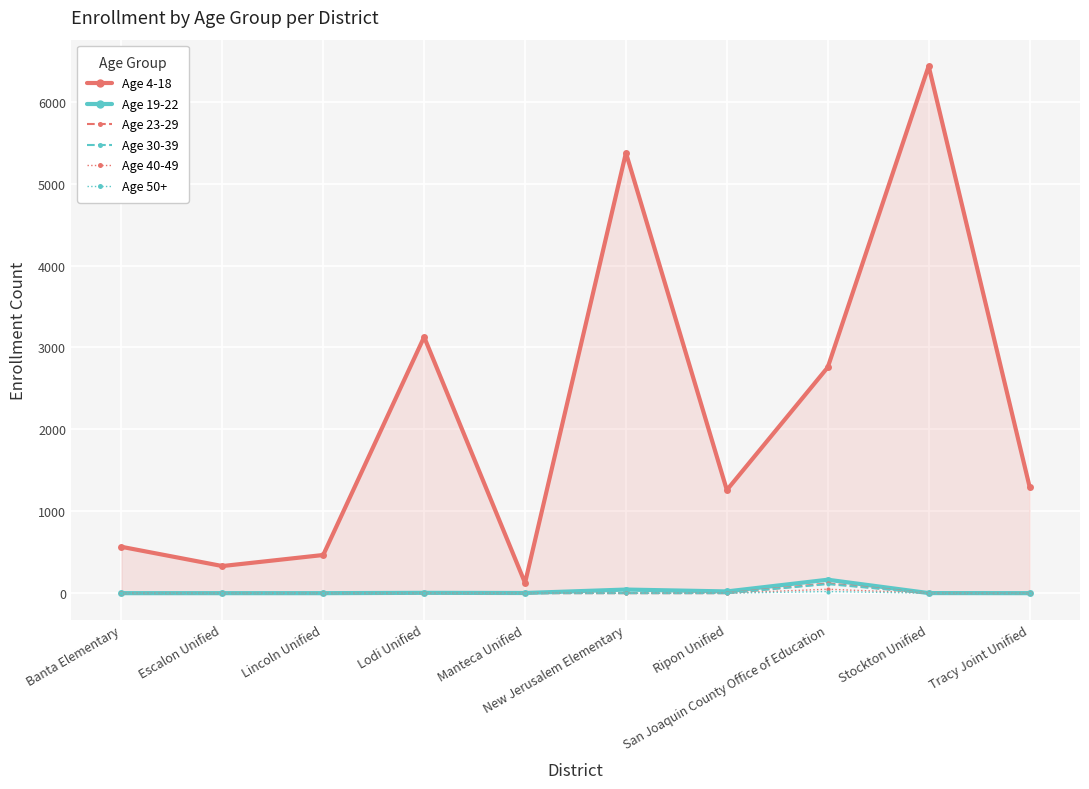

The value of Age 19-22 at Tracy Joint Unified is 92. True or false?

False